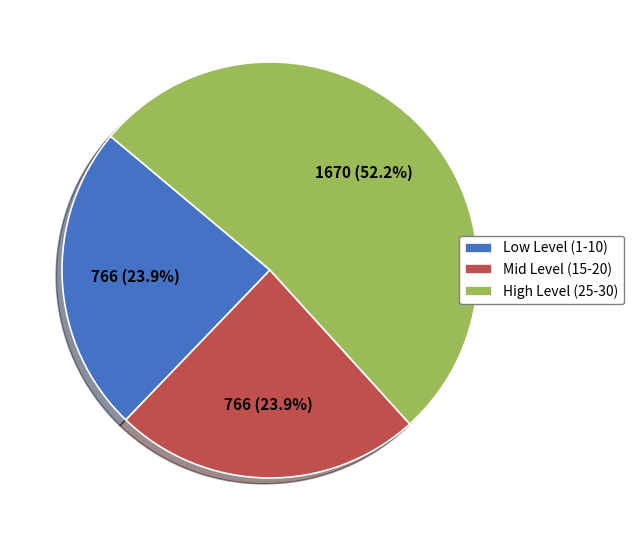

Combined, do Mid Level (15-20) and High Level (25-30) account for over 50%?

Yes